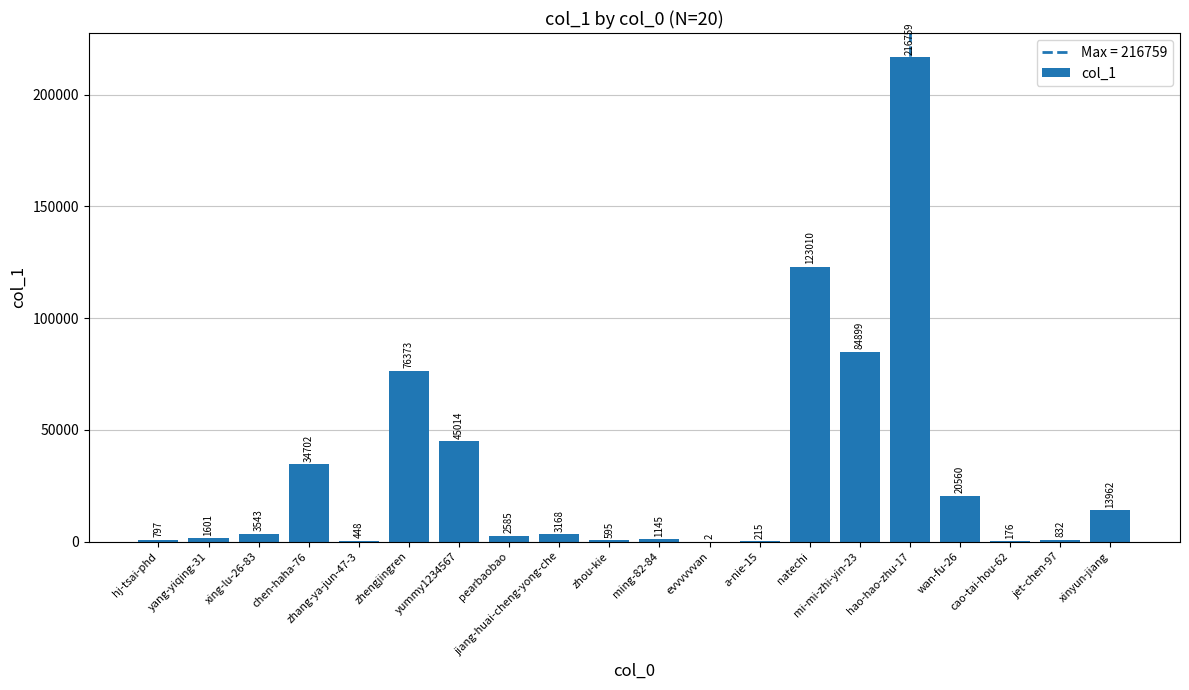

At which label does the data first exceed 3168?

xing-lu-26-83